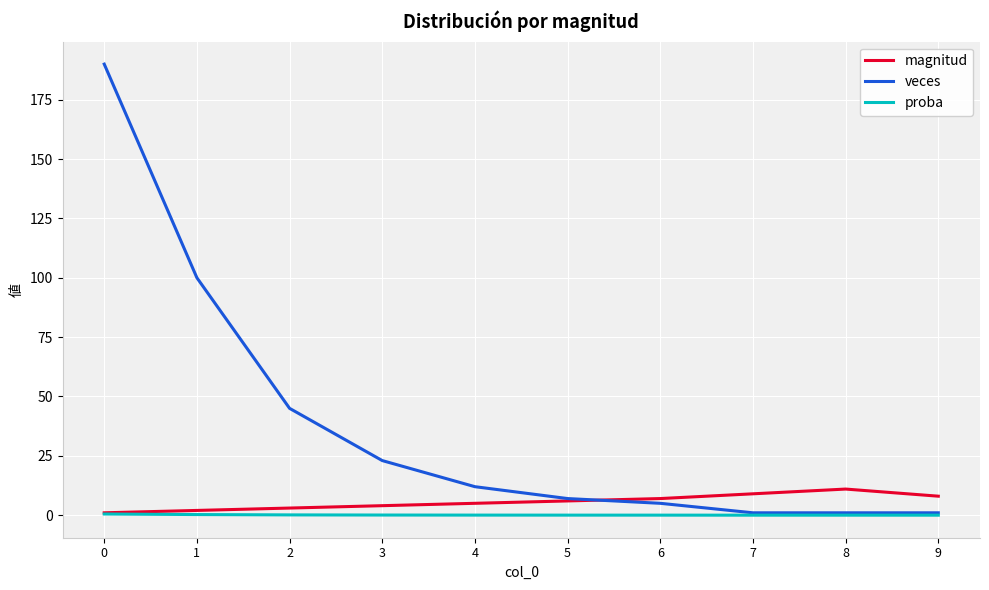

What is the highest value of the magnitud series?

11.0